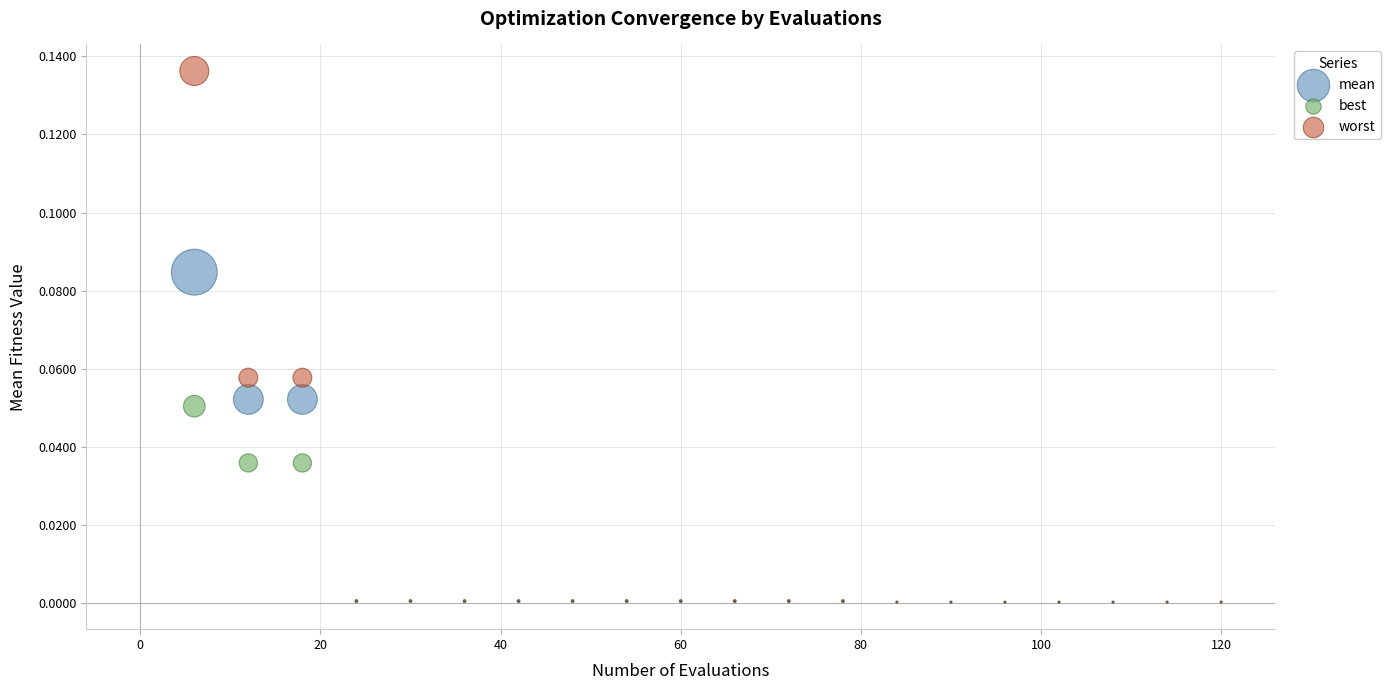

What are all the series names shown in the legend?

mean, best, worst